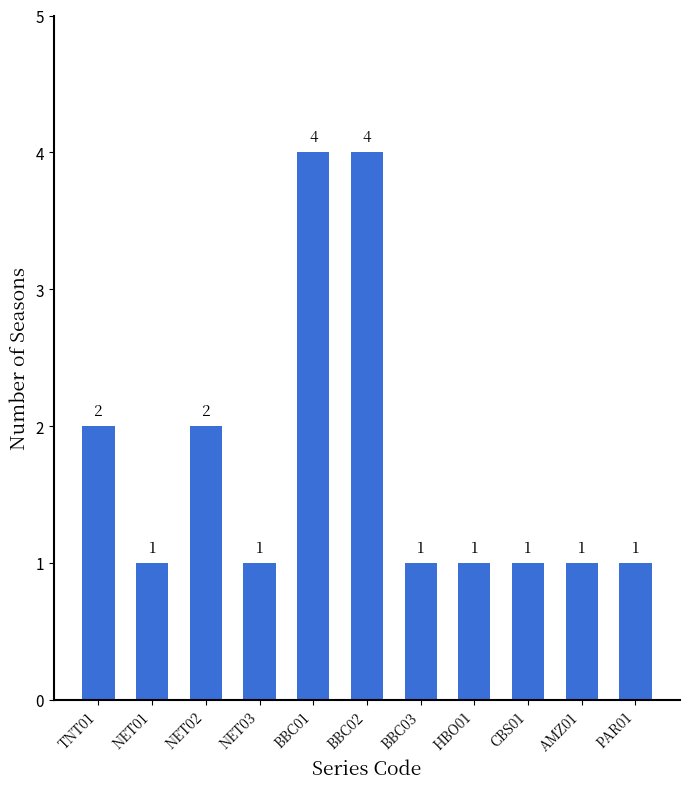

What is the smallest value displayed?

1